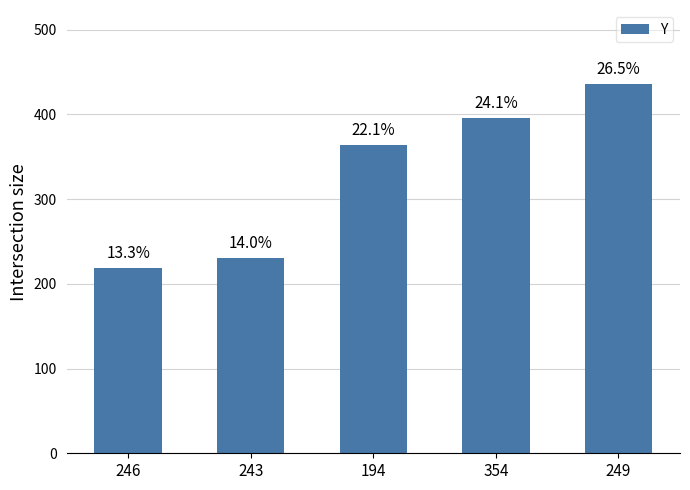

What is the ratio of the value at 249 to the value at 246?

2.0